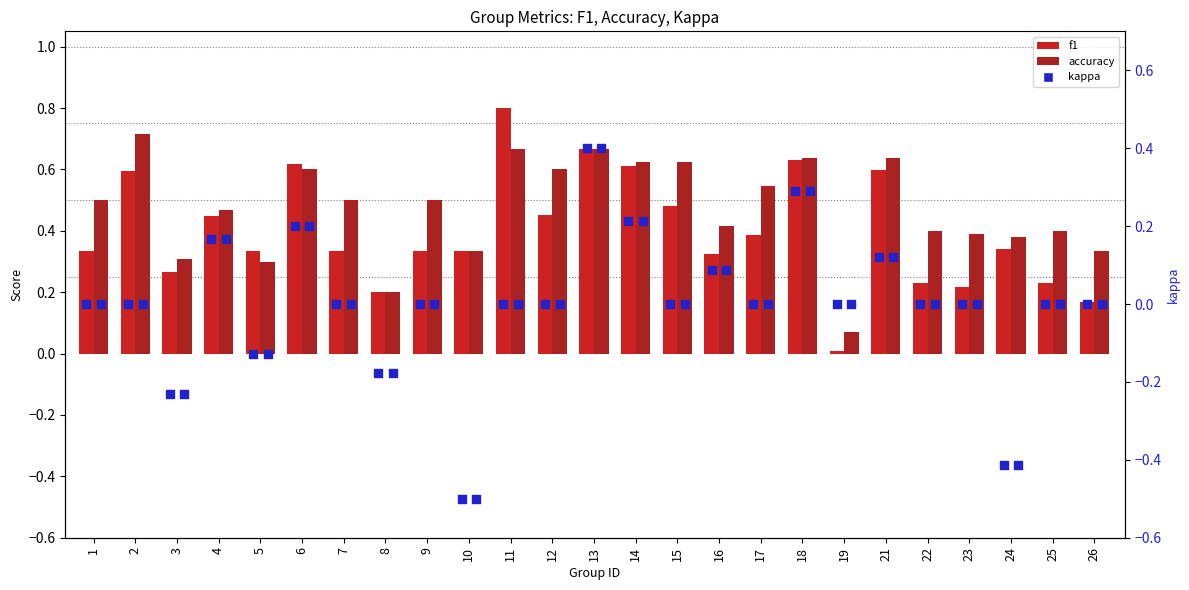

Which series reaches the maximum Y coordinate?

f1